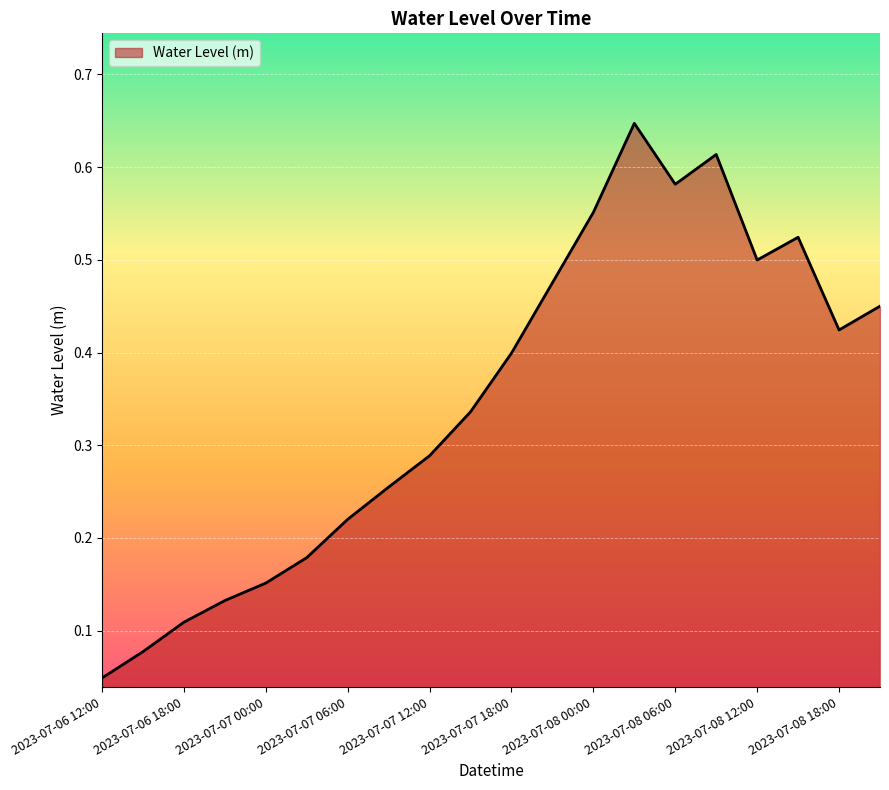

Which category has the lowest value across all series?

2023-07-06 12:00